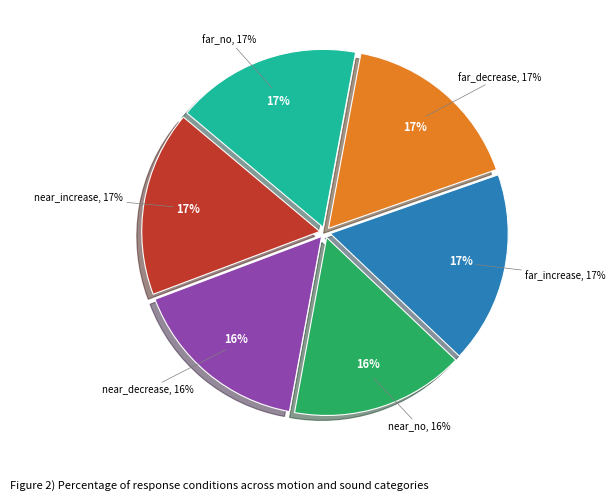

To the nearest percent, what percentage of the pie is motion_motion_far_sound_increase?

17%